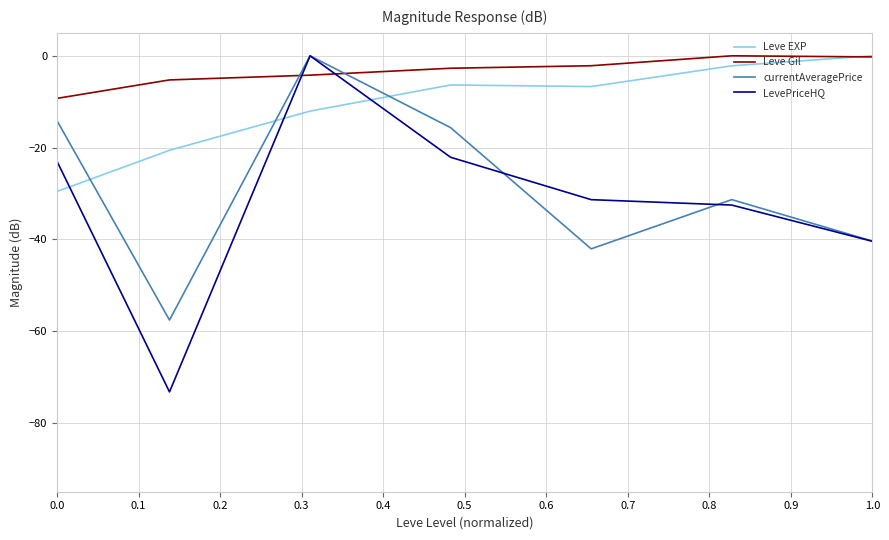

Which series has the widest spread of values?

LevePriceHQ